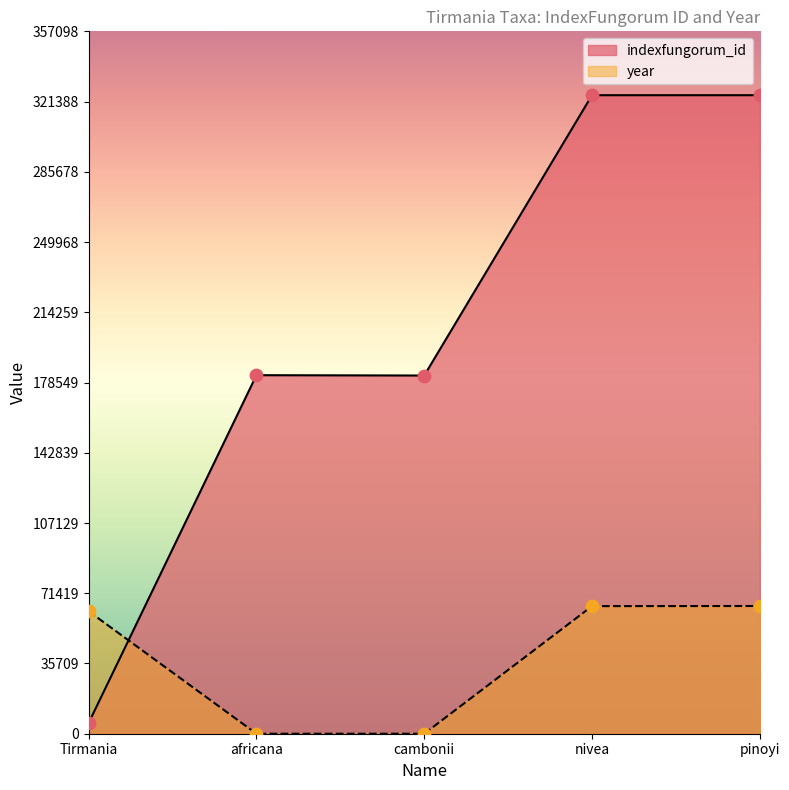

Which series contains the highest Y value?

indexfungorum_id